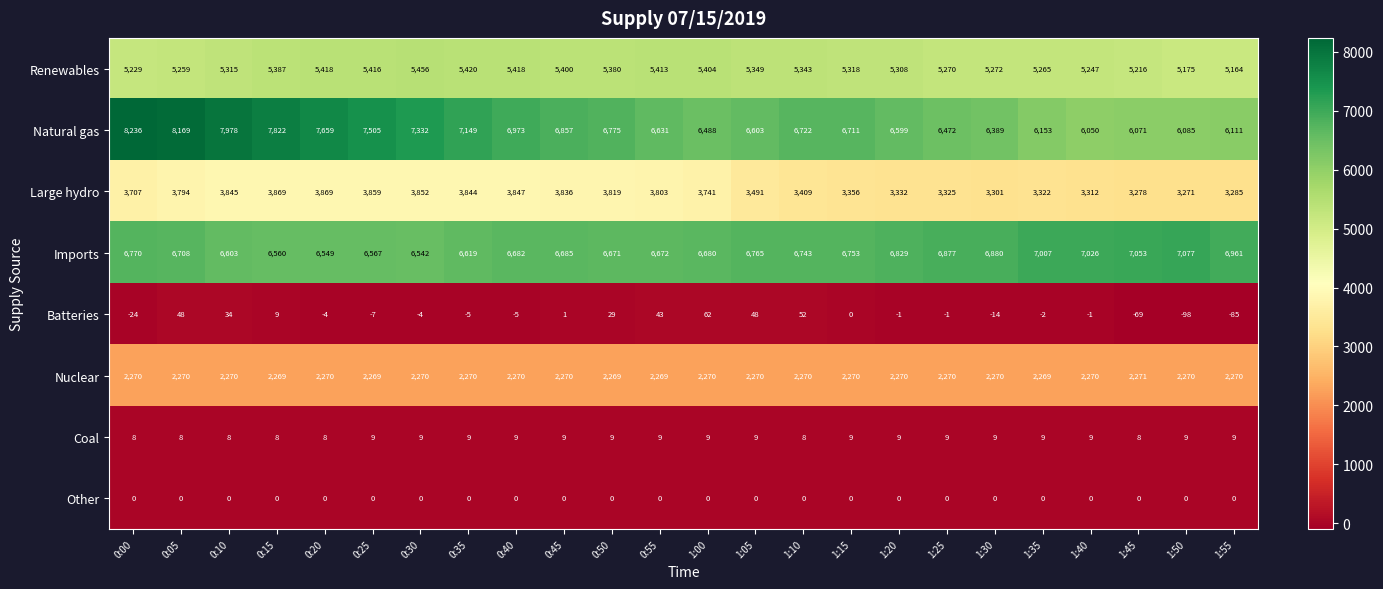

How many Nuclear values are between 2270 and 2271?

19